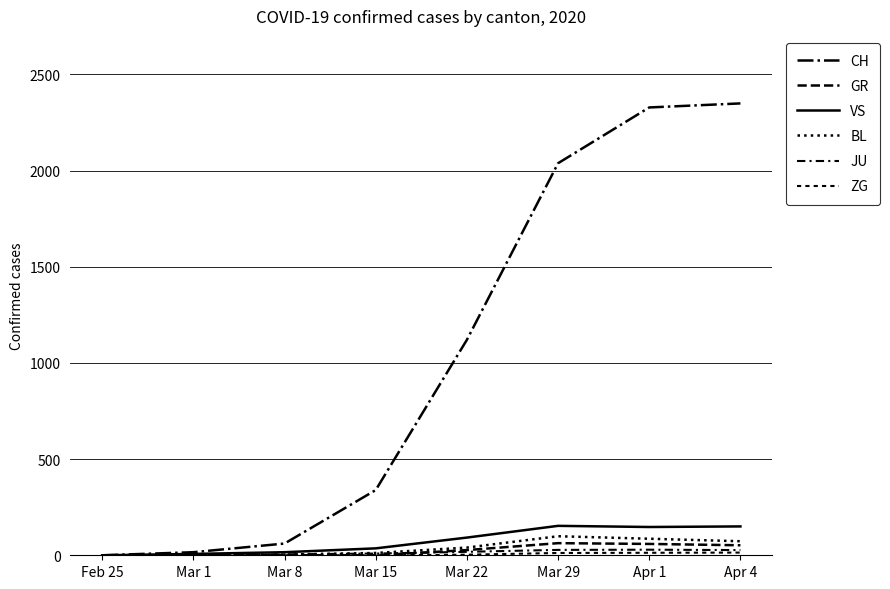

What is the label of the 3rd point from the right?

Mar 29